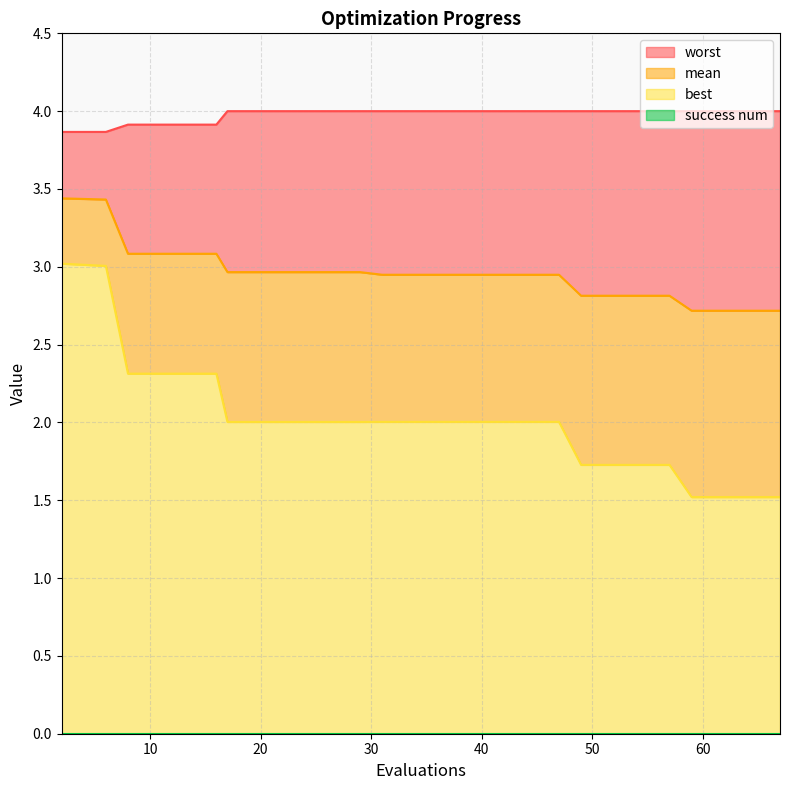

What is the minimum value shown in the chart?

1.5